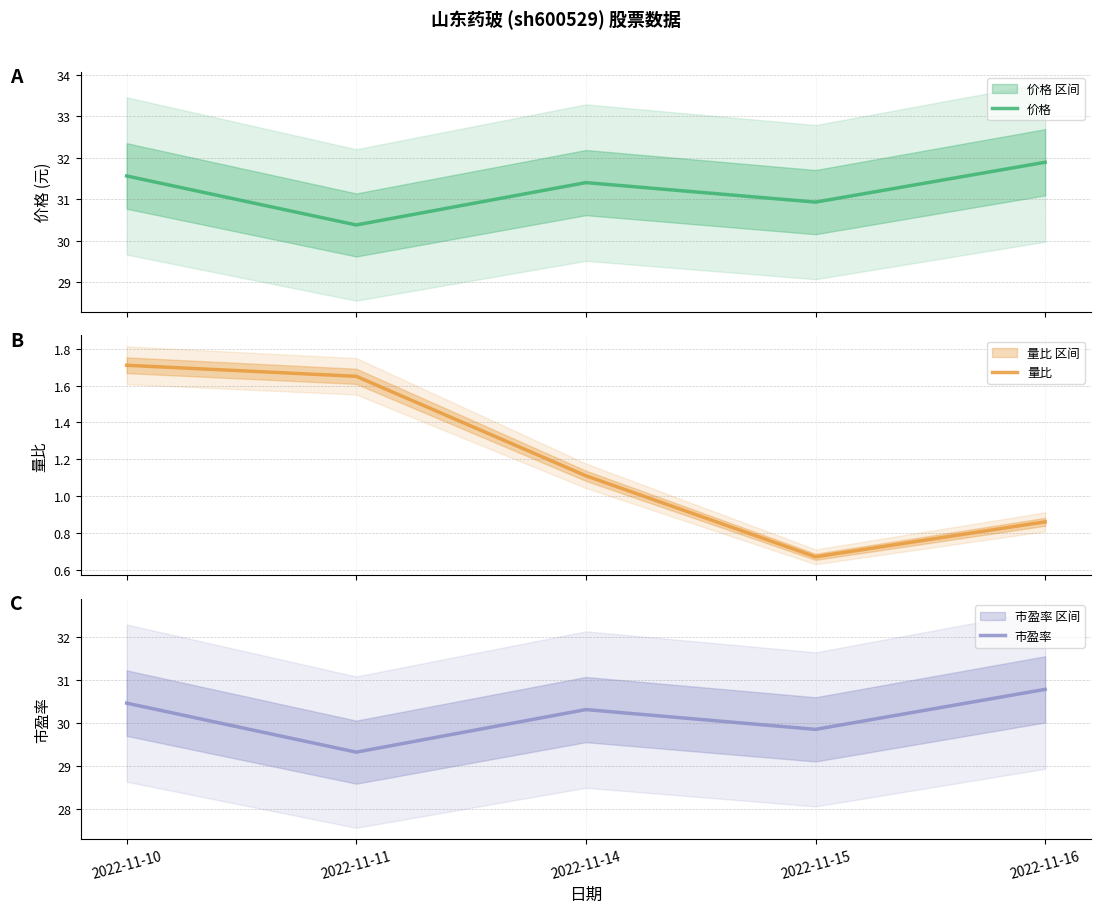

What is the value of the 市盈率 中值 point at the 5th from the left?

30.8